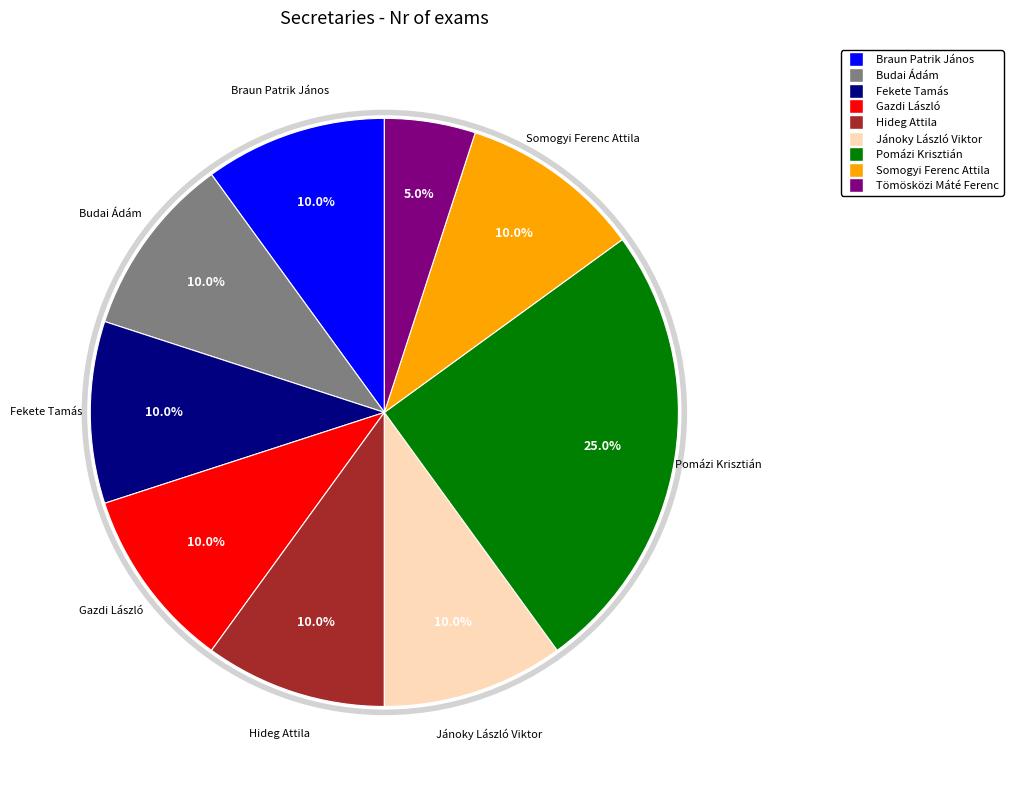

To the nearest percent, what portion does Fekete Tamás represent?

10%